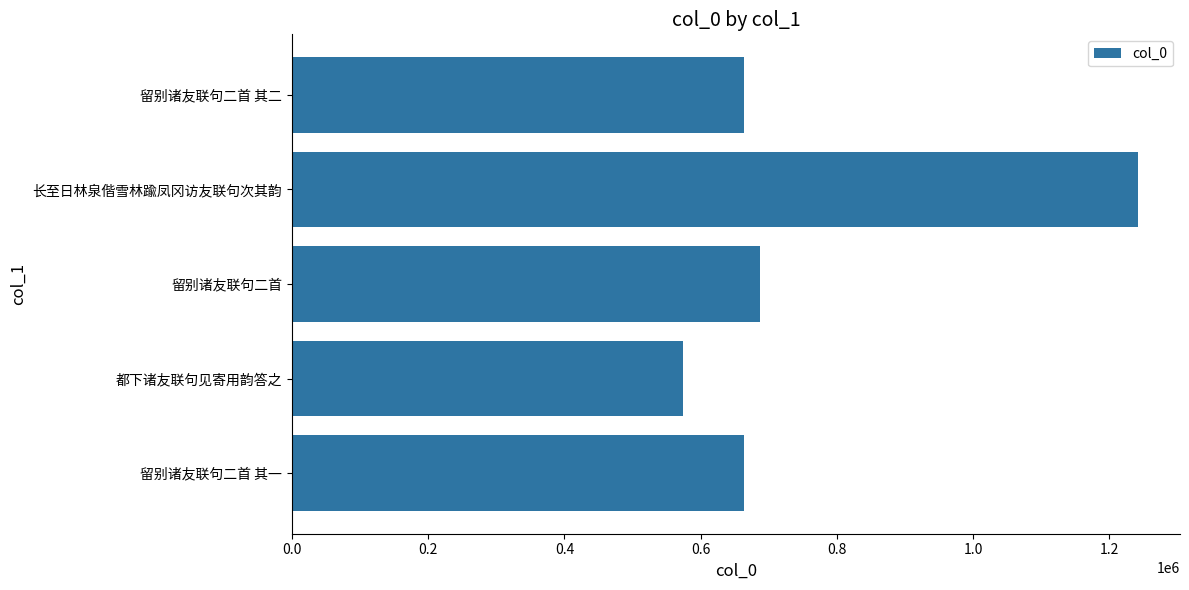

Between 留别诸友联句二首 其一 and 都下诸友联句见寄用韵答之, which is larger?

留别诸友联句二首 其一